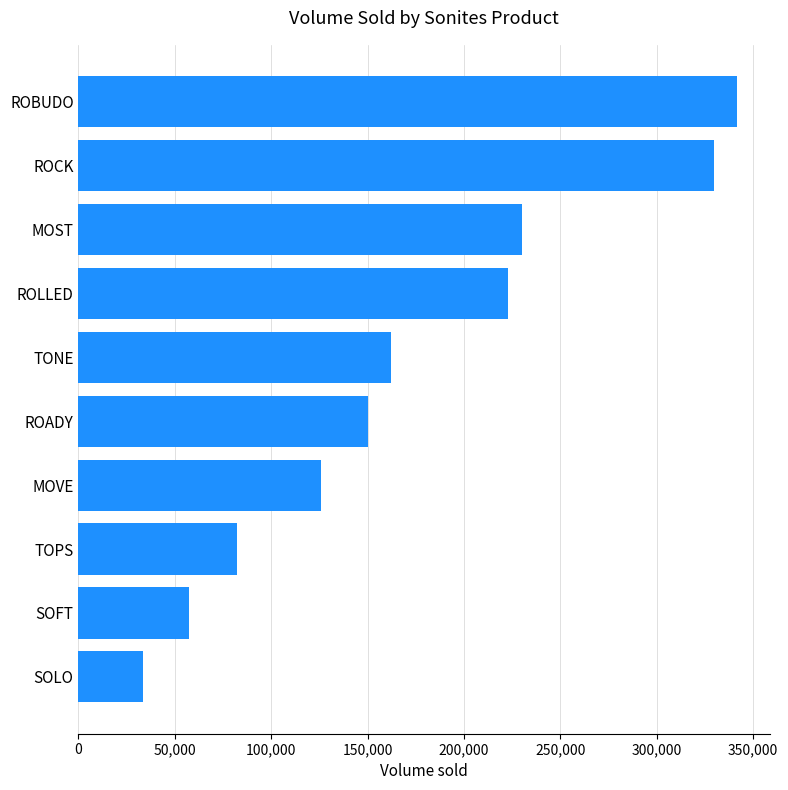

What is the sum of all values?

1735280